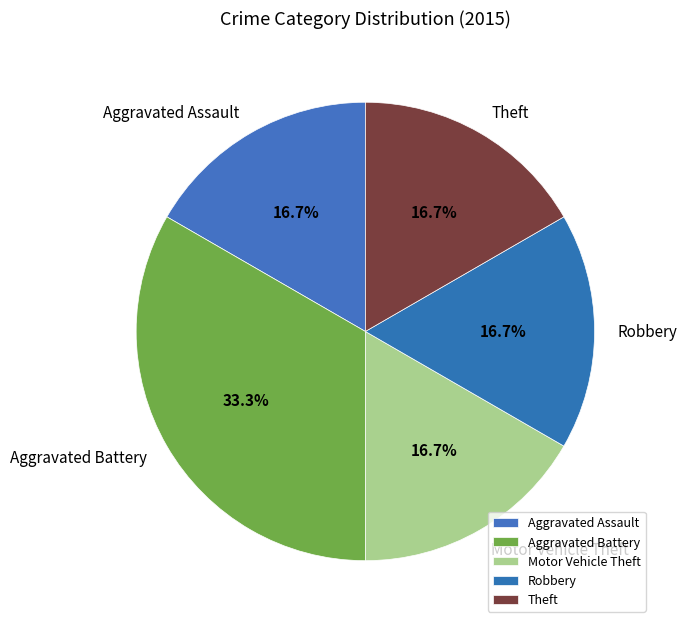

How many segments does this pie chart have?

5